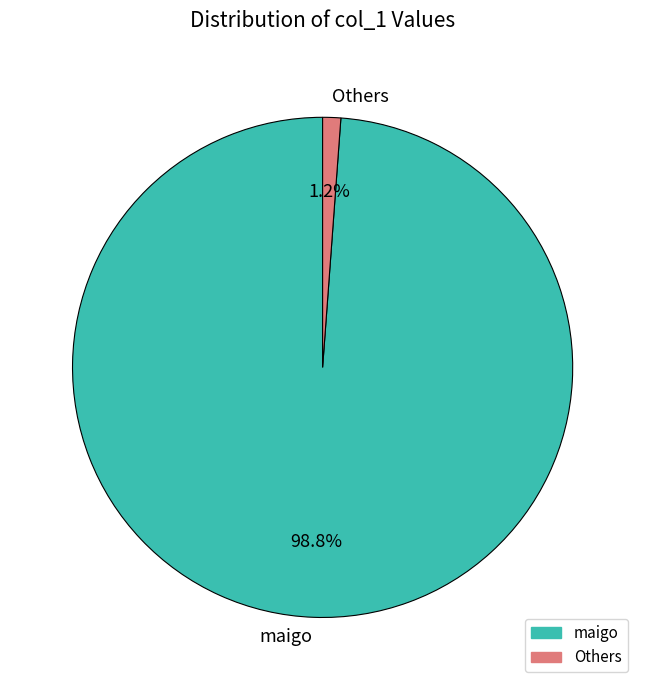

Which category accounts for the majority?

maigo